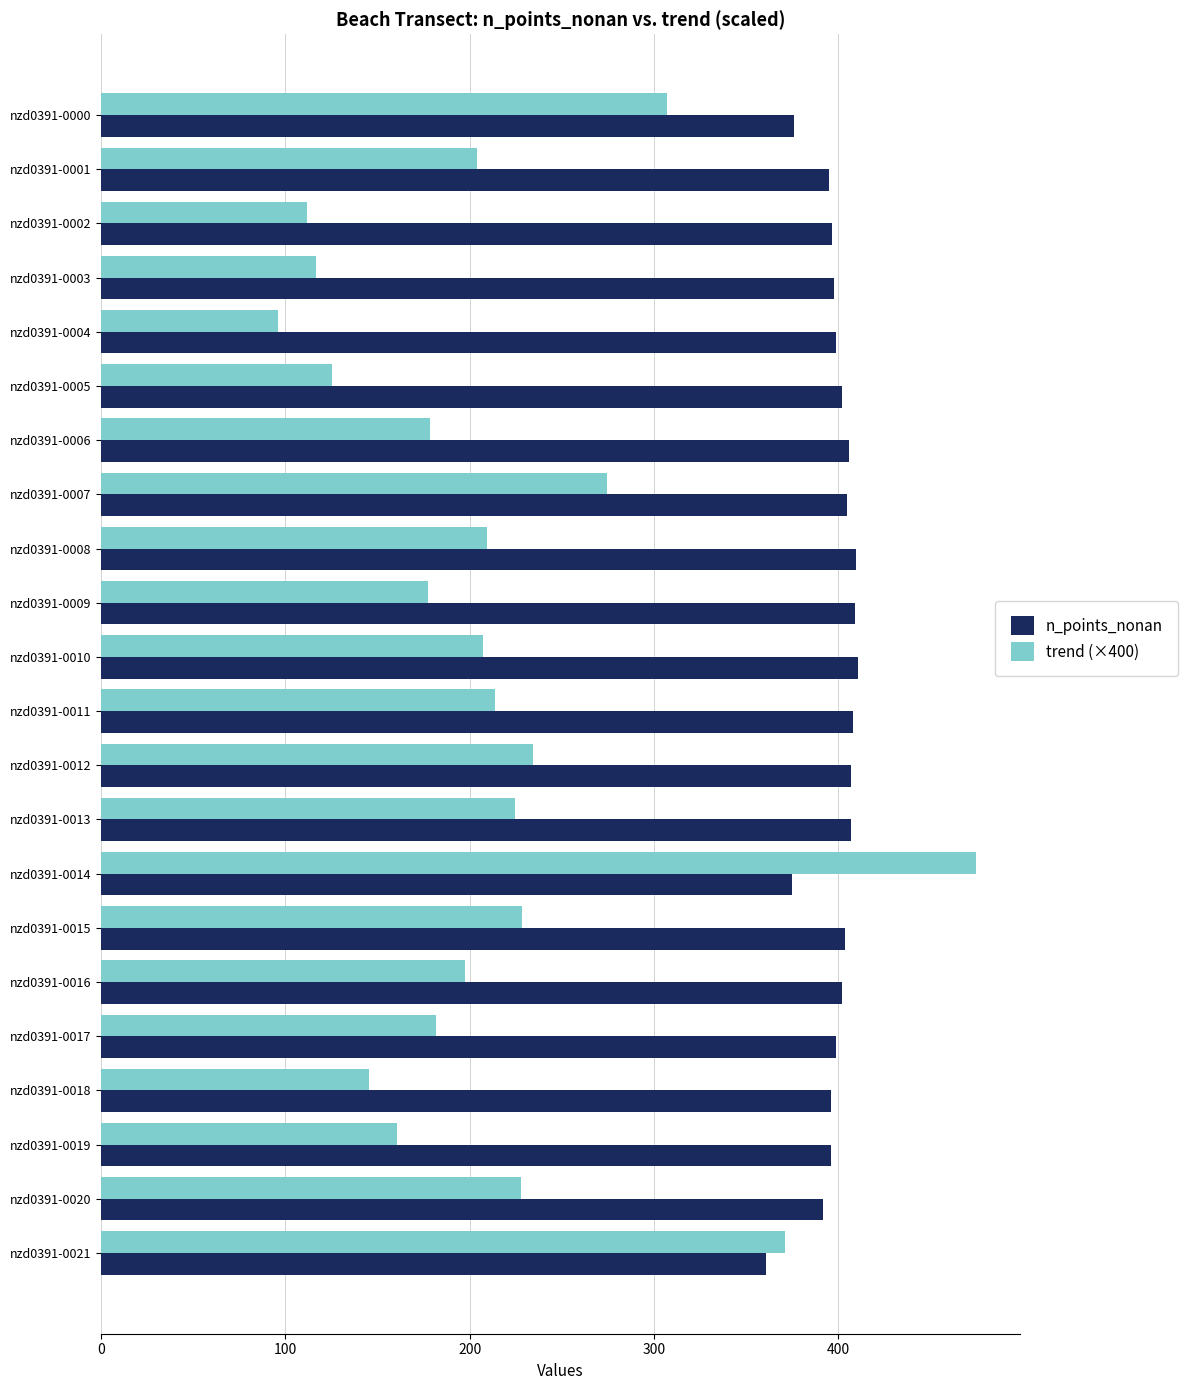

Which series has the largest range (max minus min)?

trend (×400)